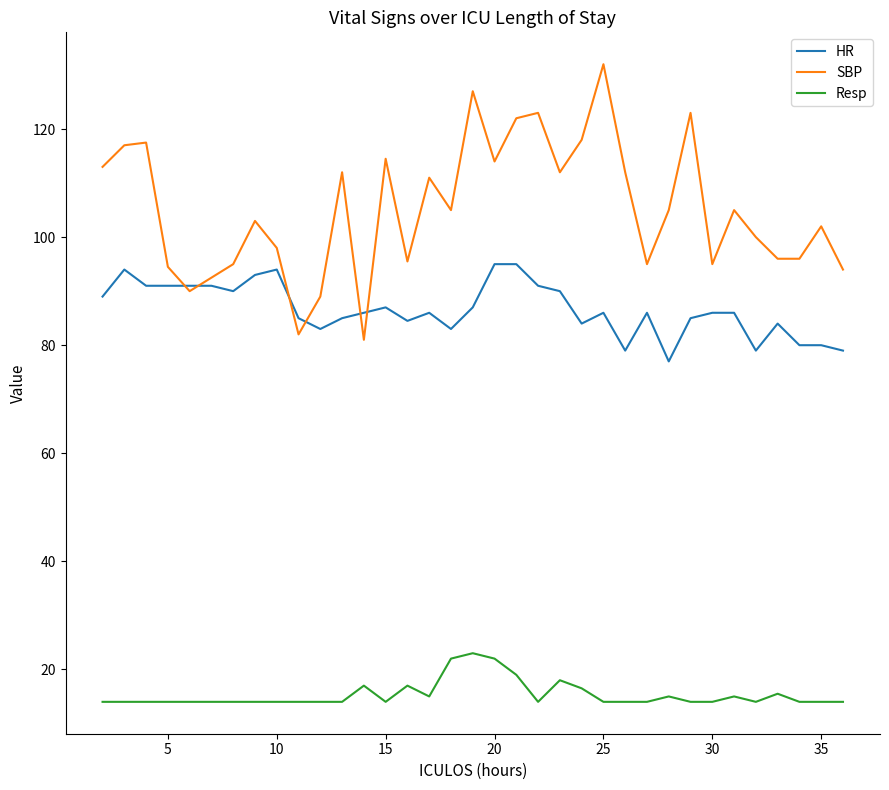

True or false: HR and SBP intersect in this chart.

True